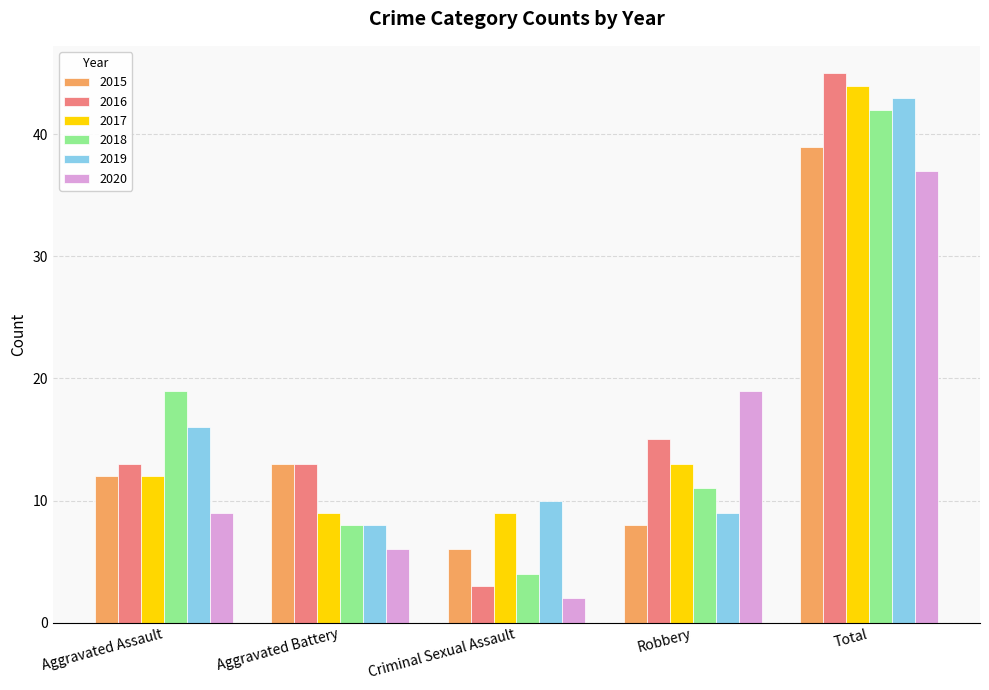

What is the difference between the highest and lowest values at Aggravated Assault?

10